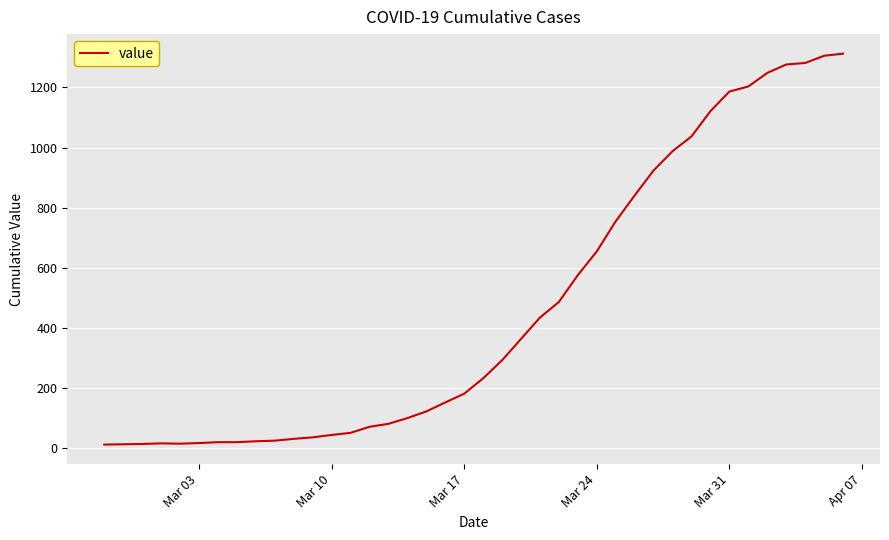

Count the number of categories in the chart.

40